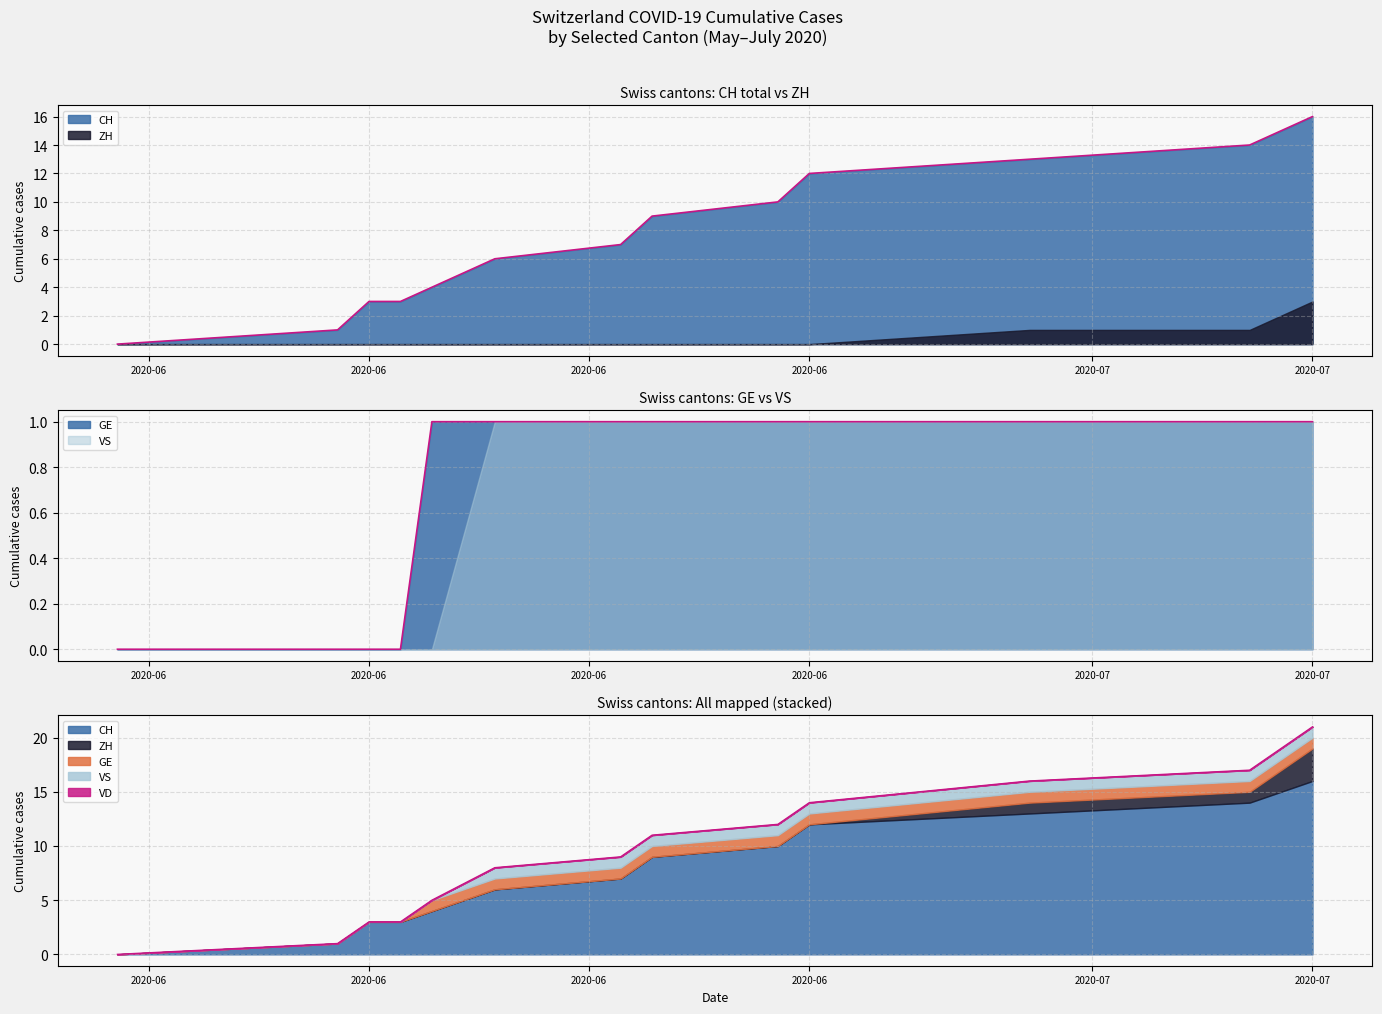

How many categories are shown in the chart?

13